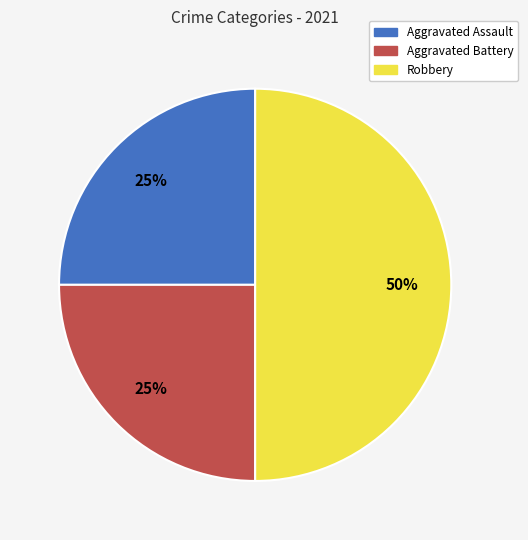

Count the number of slices in the pie.

3